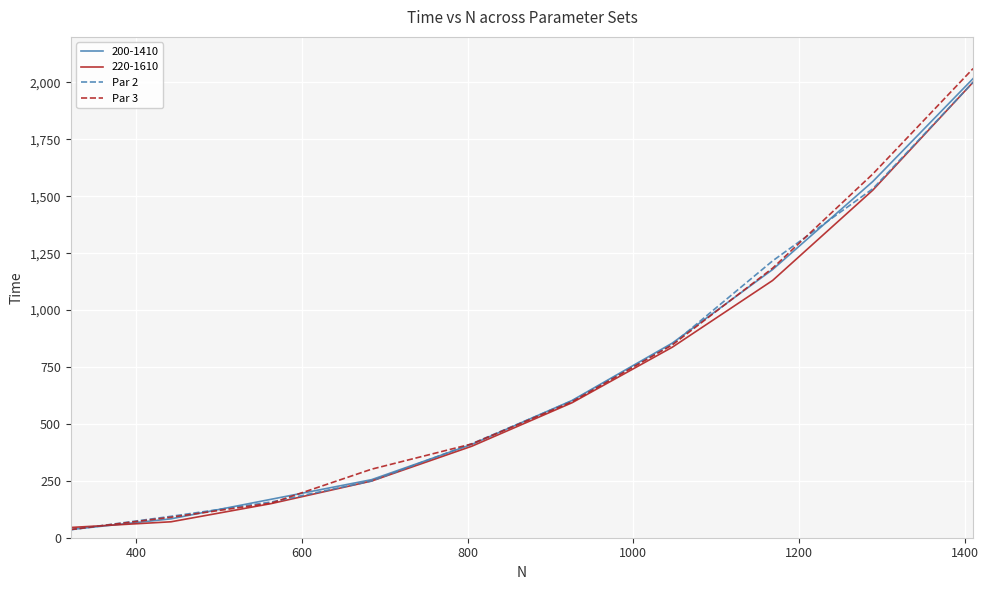

What is the sum of all Par 3 values?

7278